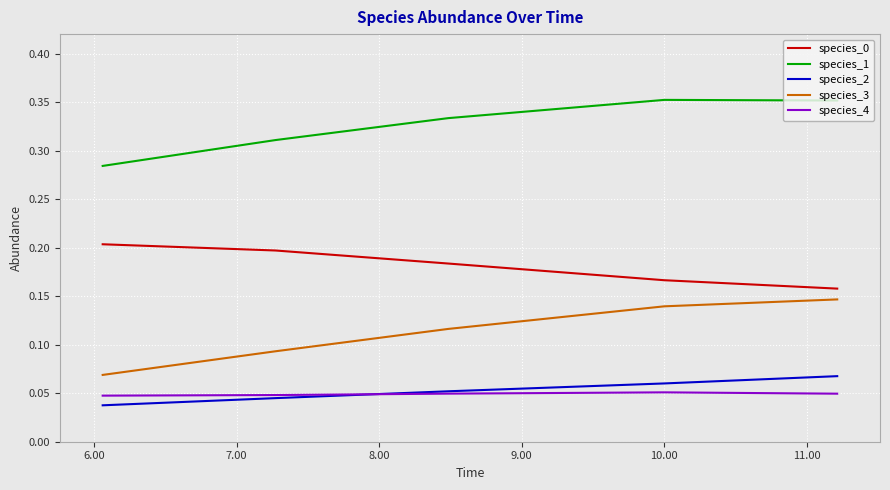

Does the chart display data point markers on the line(s)?

No